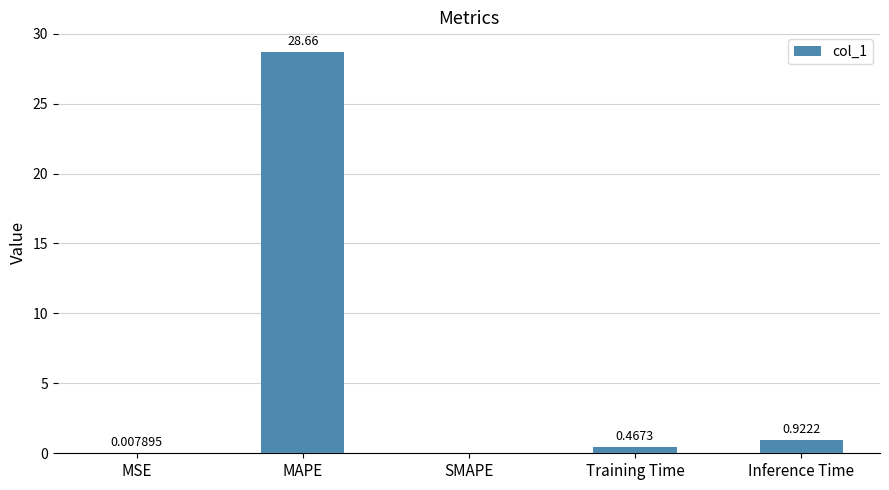

What is the sum of all values?

30.1